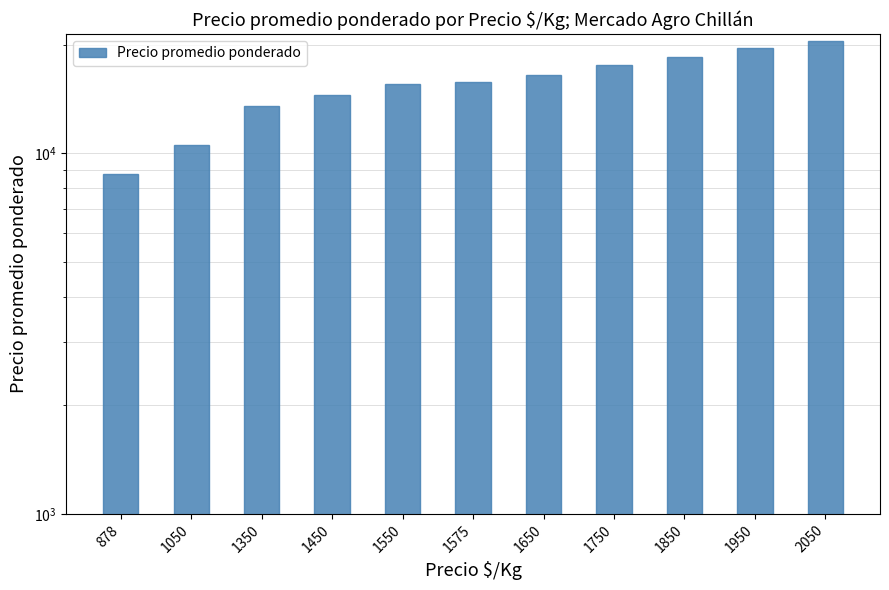

Which has a higher value, 1650 or 1450?

1650